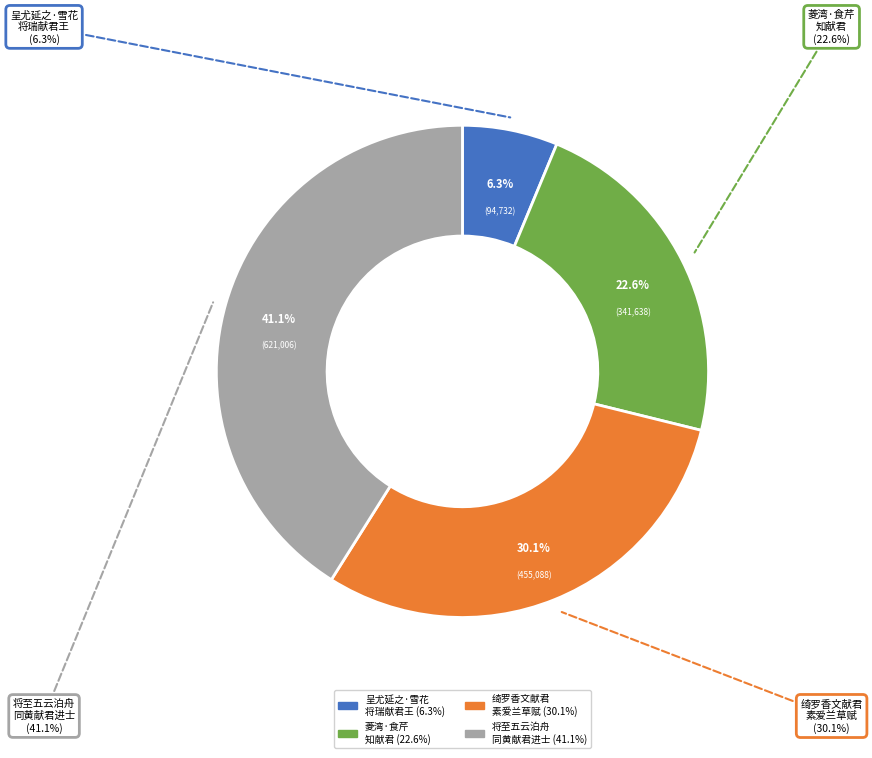

Combined, do 菱湾·食芹知献君 and 呈尤延之·雪花将瑞献君王 account for over 50%?

No